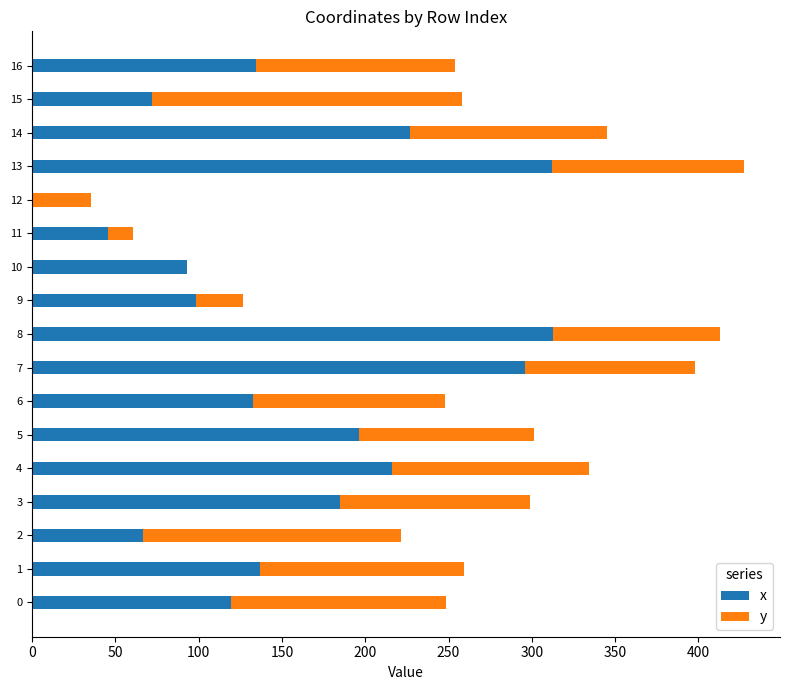

What is the sum of the x values at 0 and 15?

191.4